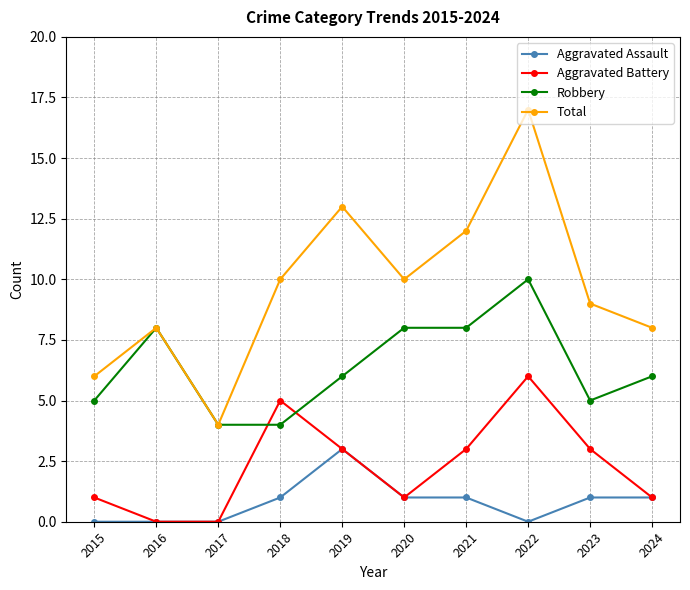

Where does the Aggravated Battery series first go above 3?

2018